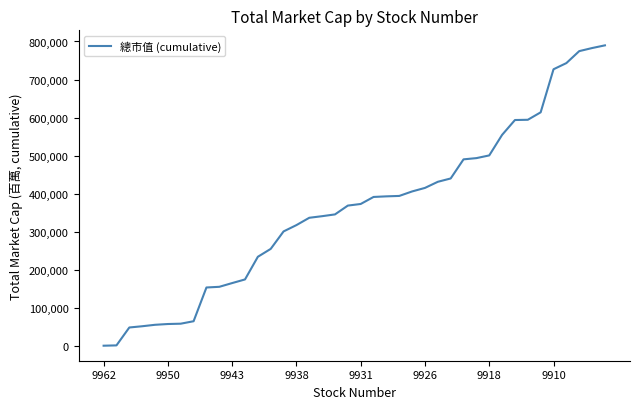

What is the difference between the maximum and minimum values?

788629